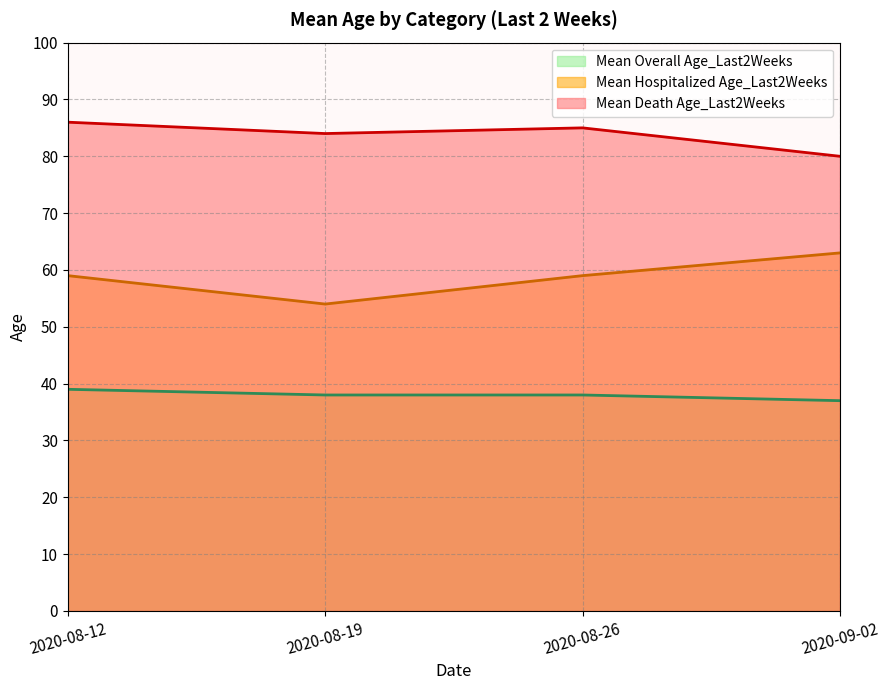

Does the chart have visible grid lines?

Yes